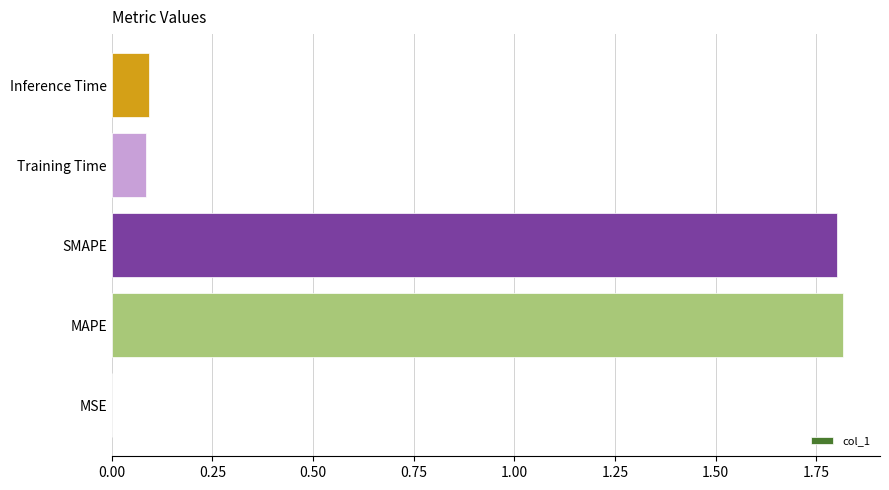

What is the greatest value displayed?

1.8